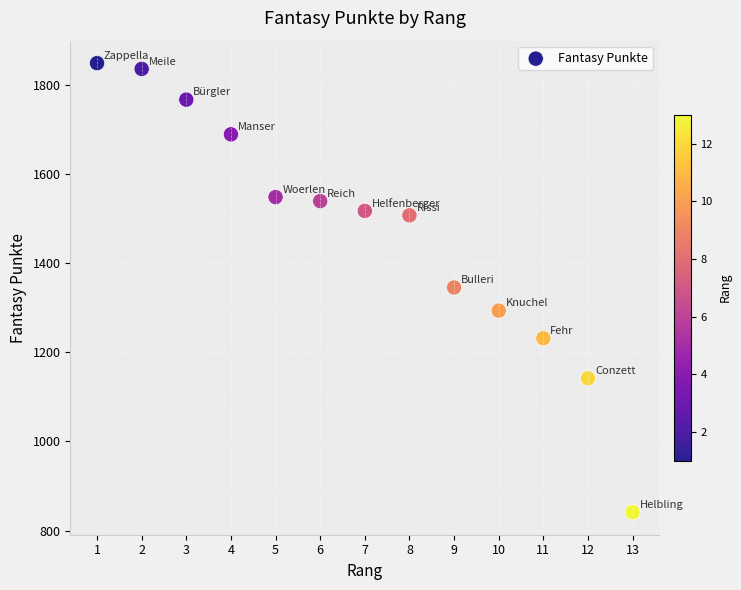

What is the range of X values (max minus min)?

12